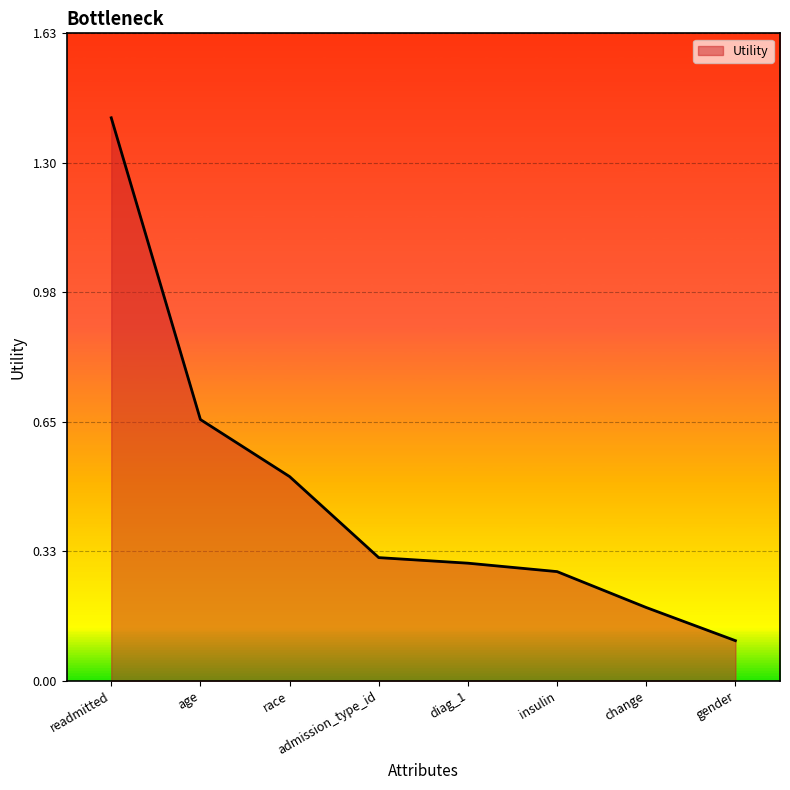

True or false: the data has more than 1 interior local peaks.

False